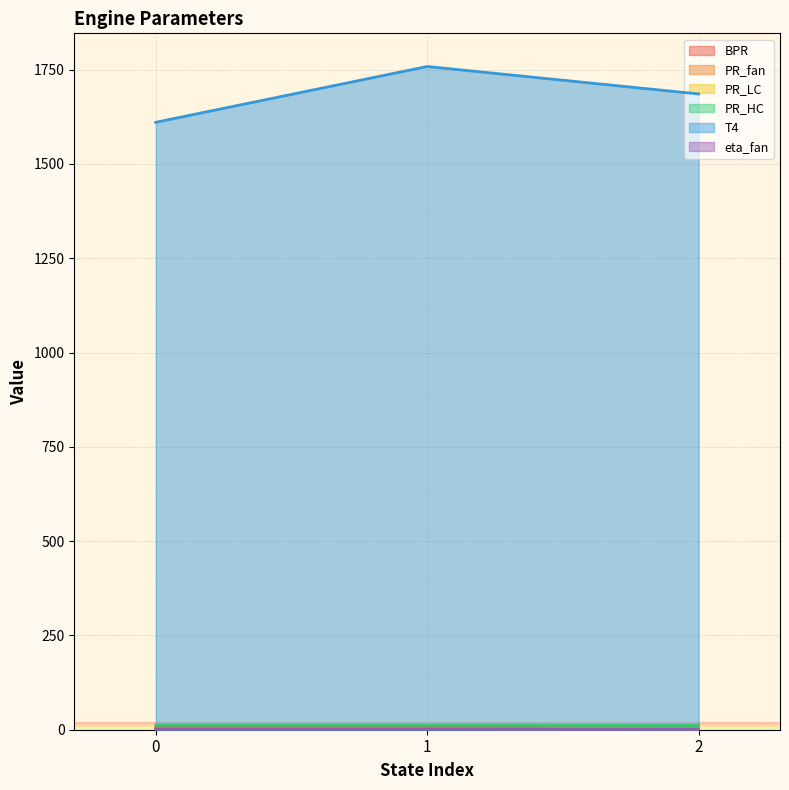

Is it true that PR_fan equals 2.1 at 2?

False